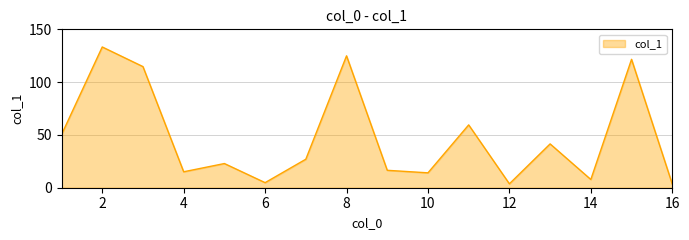

How many lines are shown in the chart?

1